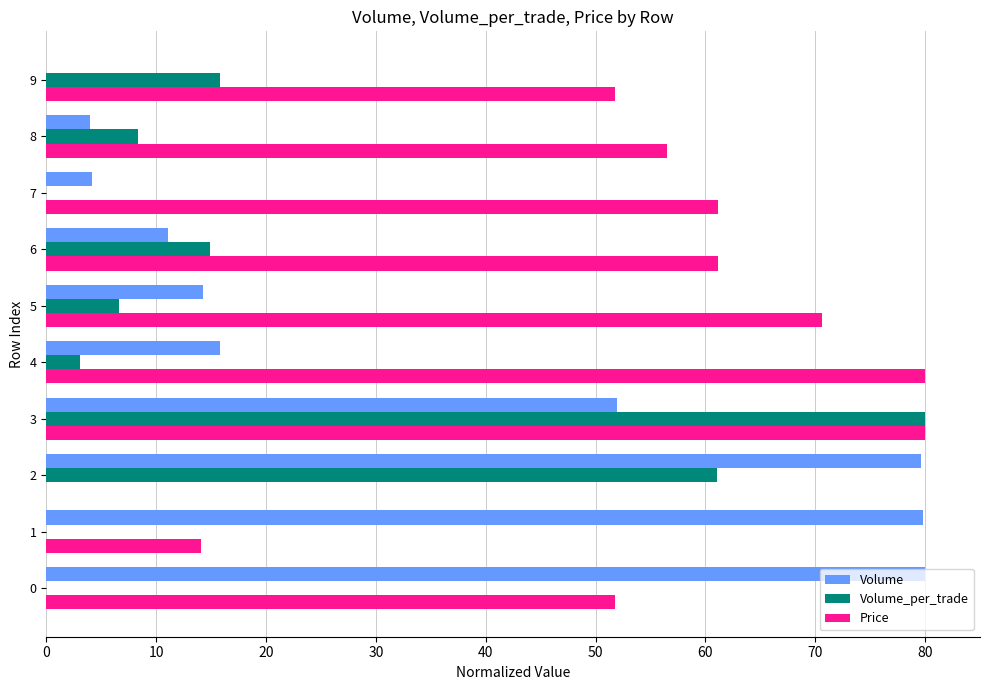

What is the highest value of the Volume_per_trade series?

80.0